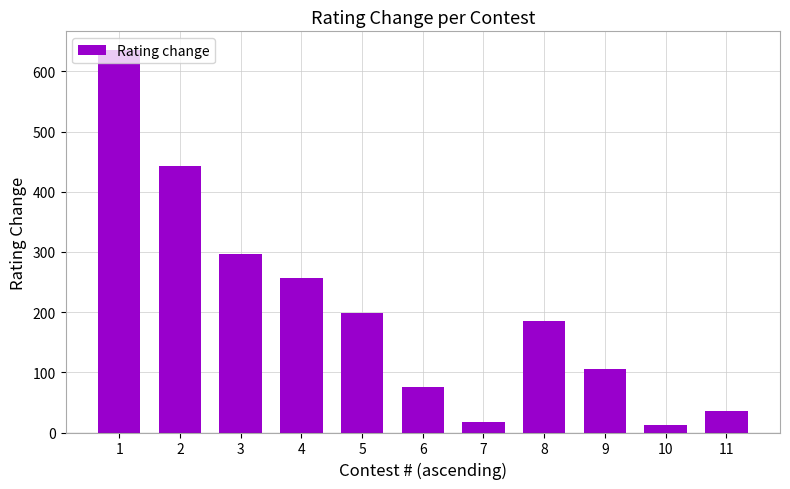

How many data points are less than 186?

5